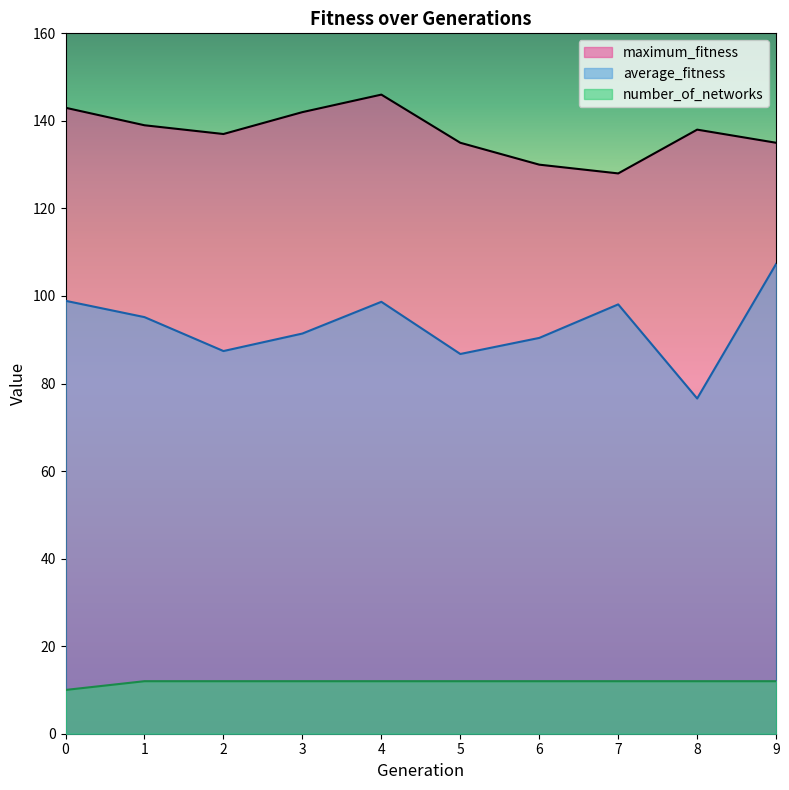

Rank the series at 5 from lowest to highest value.

number_of_networks, average_fitness, maximum_fitness